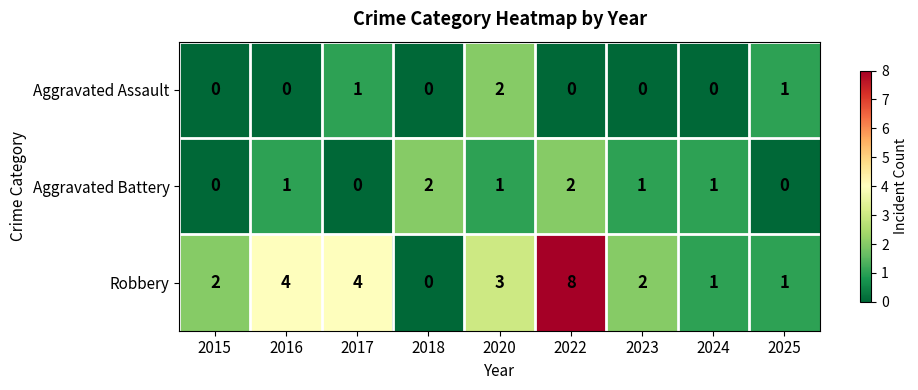

Reading right to left, transcribe all the data shown in this chart.

Aggravated Assault: 2025=1	2024=0	2023=0	2022=0	2020=2	2018=0	2017=1	2016=0	2015=0
Aggravated Battery: 2025=0	2024=1	2023=1	2022=2	2020=1	2018=2	2017=0	2016=1	2015=0
Robbery: 2025=1	2024=1	2023=2	2022=8	2020=3	2018=0	2017=4	2016=4	2015=2